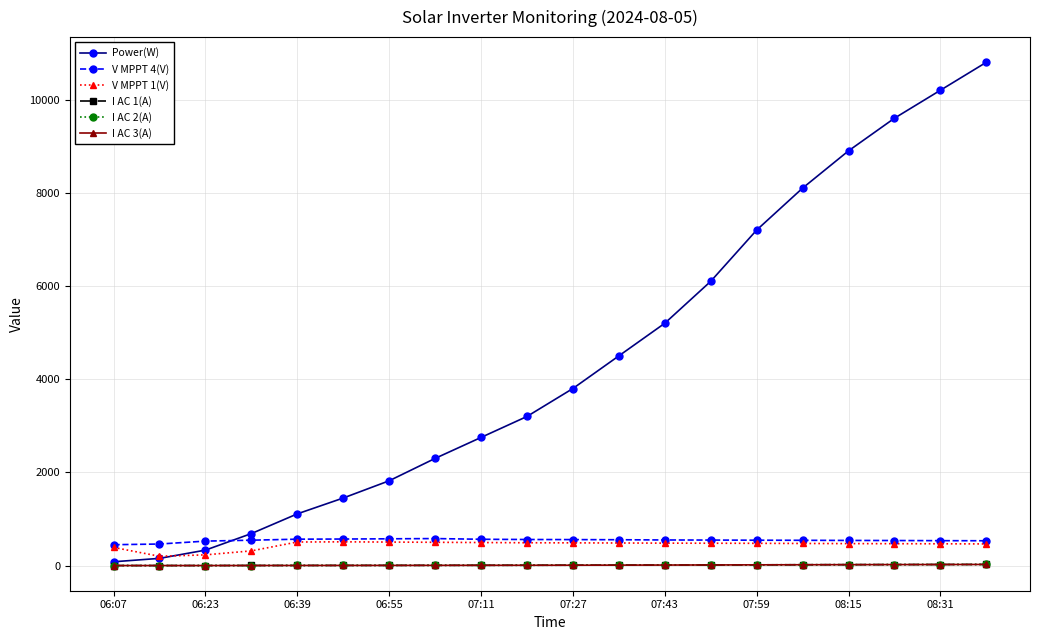

After their last crossing, which series has the higher values: V MPPT 4(V) or Power(W)?

Power(W)